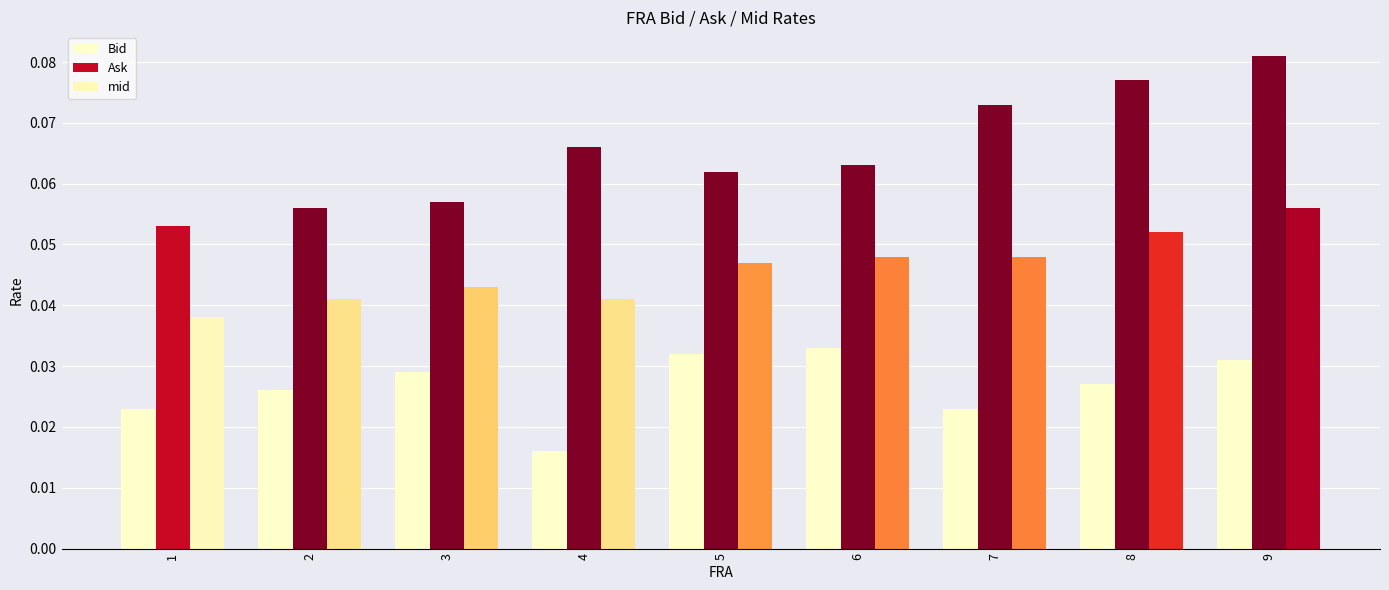

Between 8 and 9, which series saw the biggest shift?

Ask